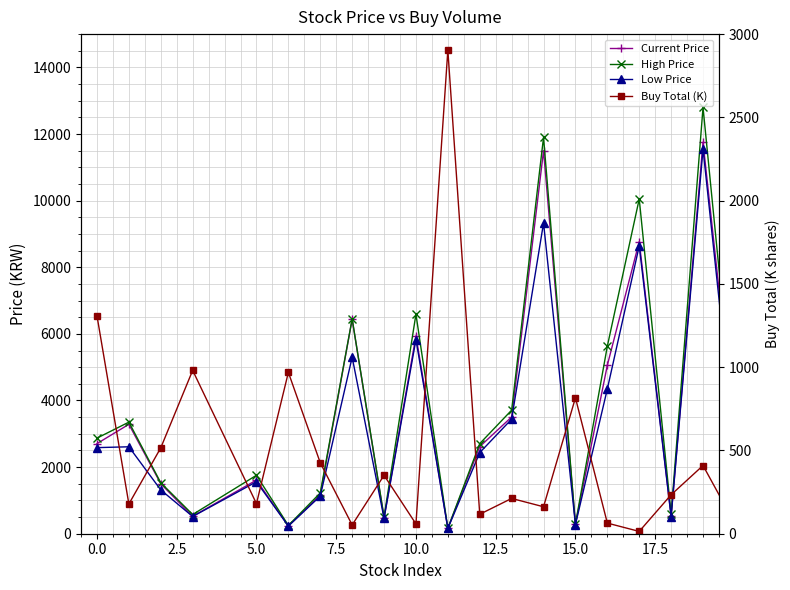

True or false: High Price and Low Price cross at least once.

False